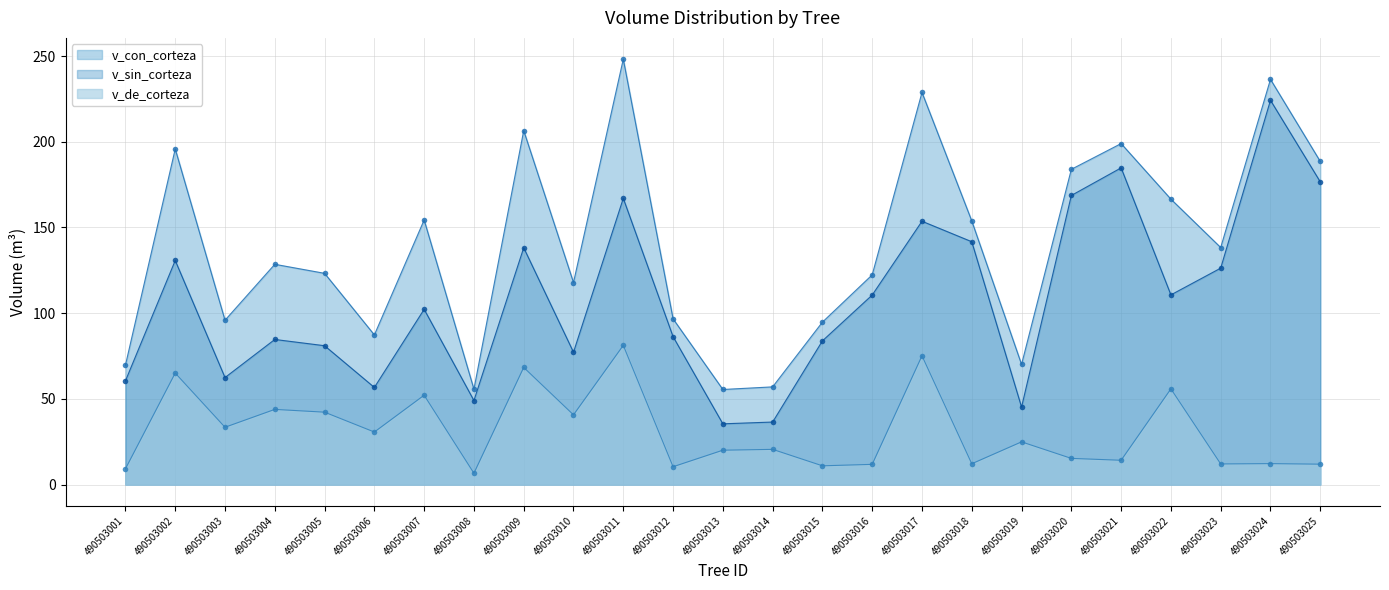

Between 490503003 and 490503023, which series saw the biggest shift?

v_sin_corteza